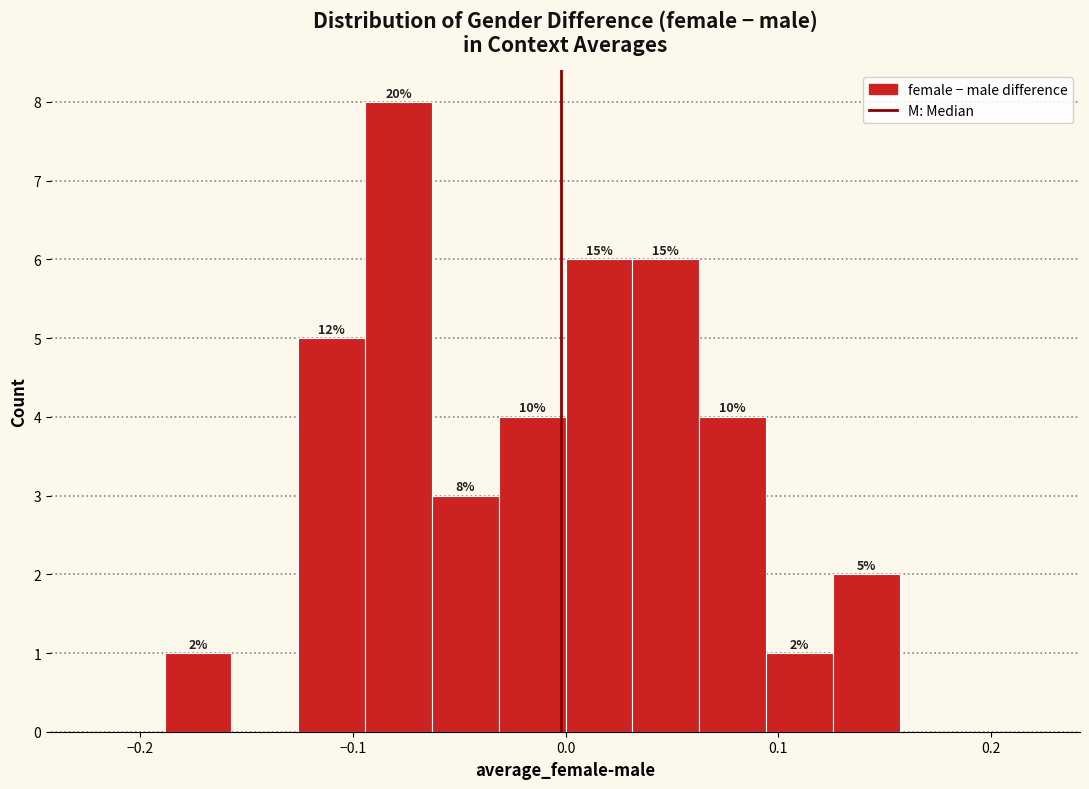

Around what value on the x-axis is the tallest bar? Give the approximate position of its centre, as read against the axis.

-0.08